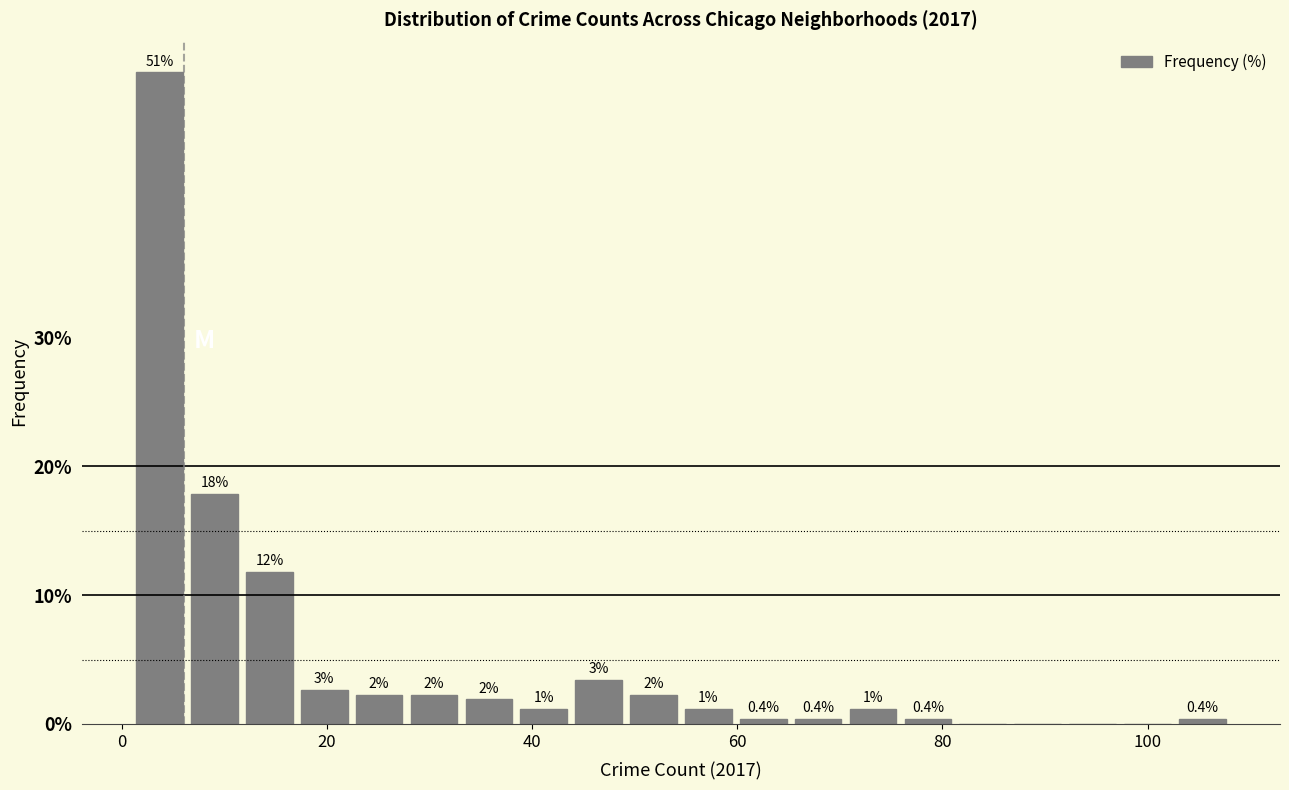

Read against the x-axis, roughly where is the centre of the tallest bar?

4